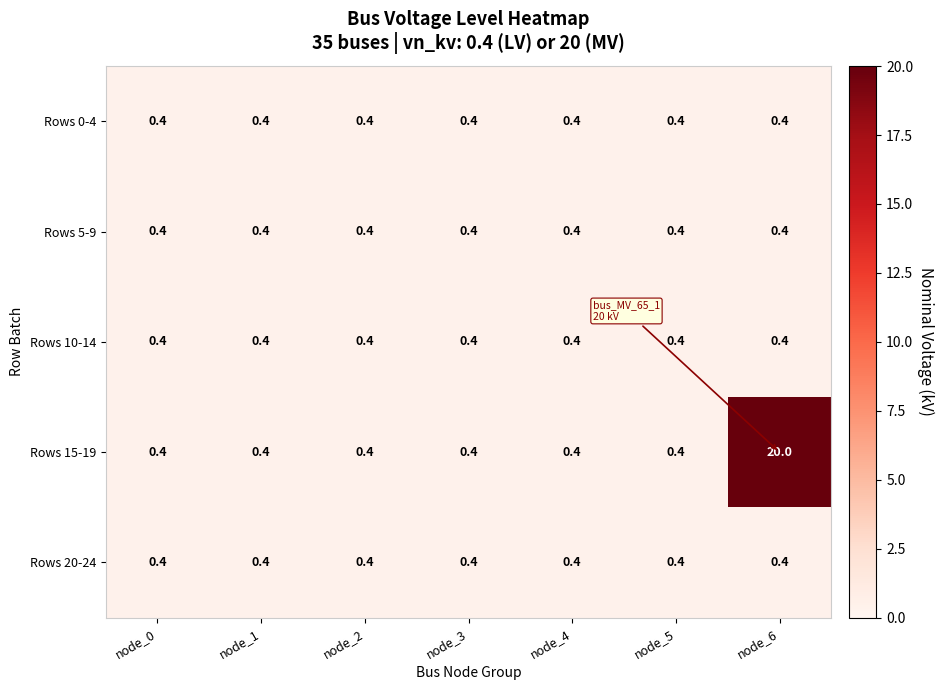

What is the average value of the Rows 15-19 series?

3.2